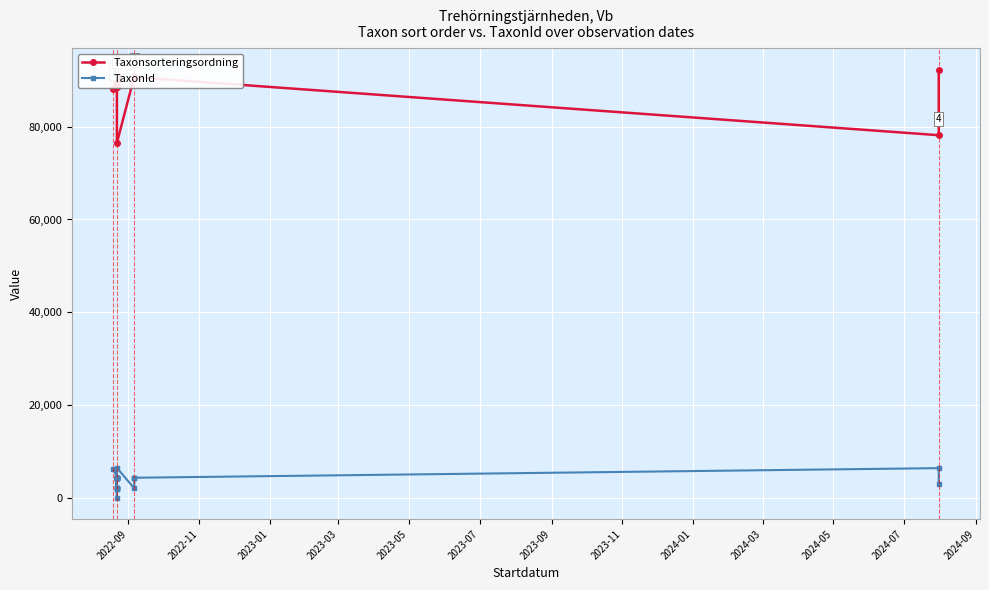

At how many categories does at least one series exceed 74720?

27